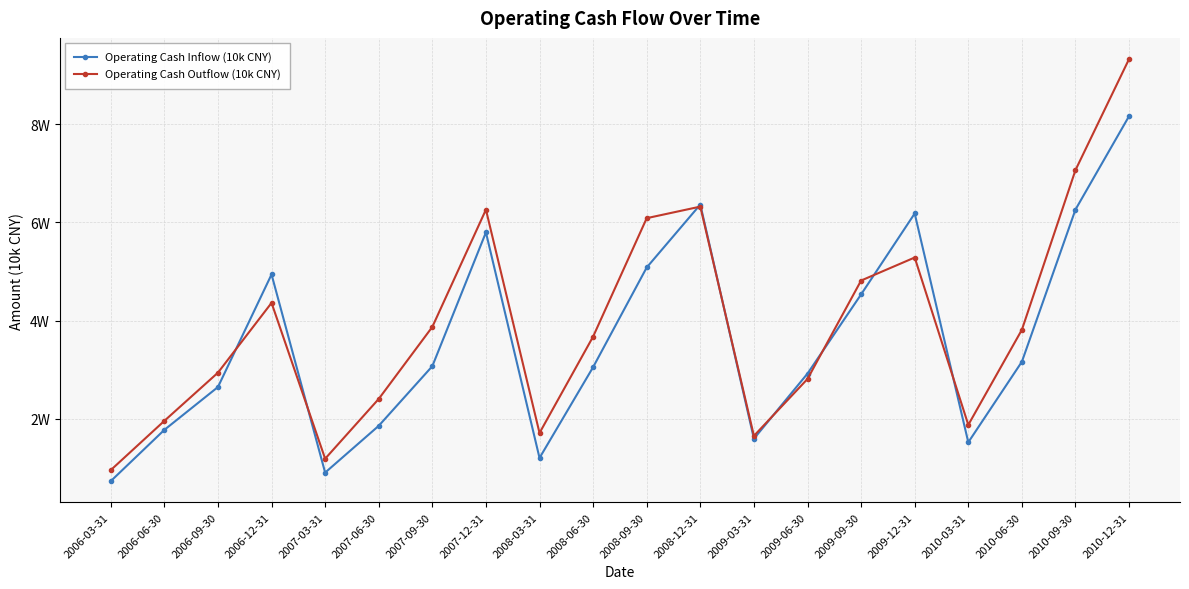

What is the minimum value for Operating Cash Outflow (10k CNY)?

9536